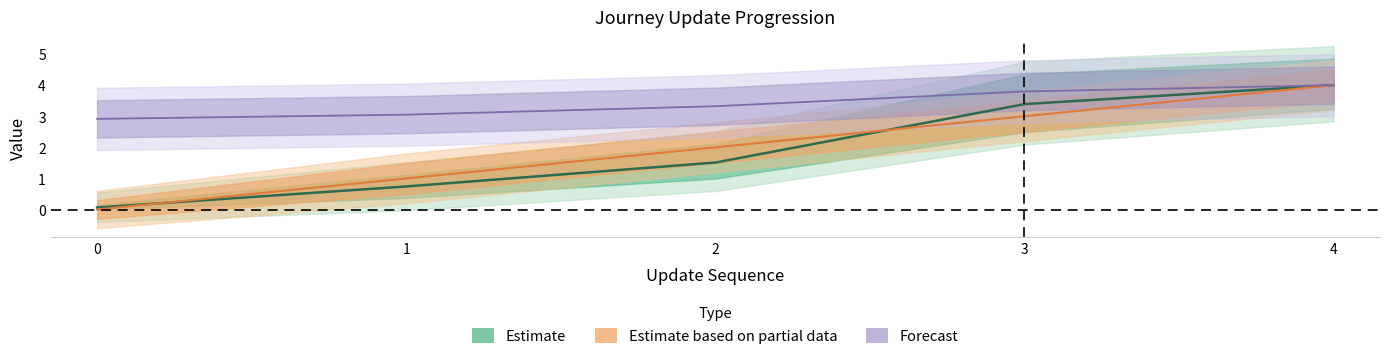

True or false: update_sequence has a value of 2.3 at 0.

False